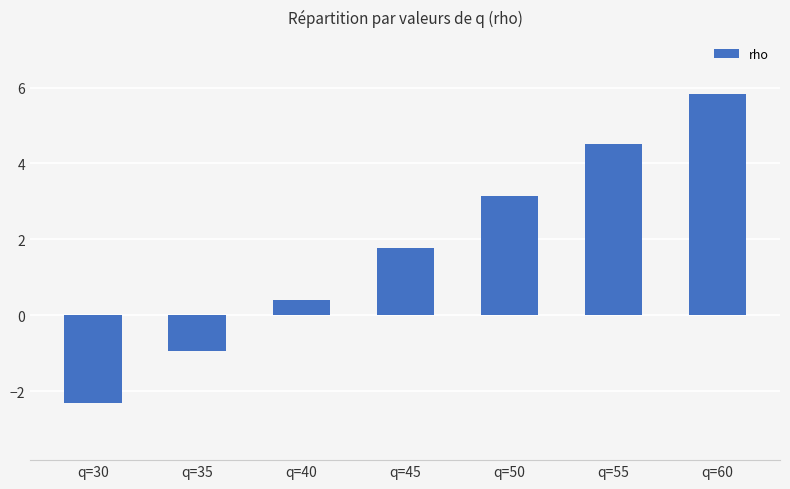

How many values exceed 1?

4